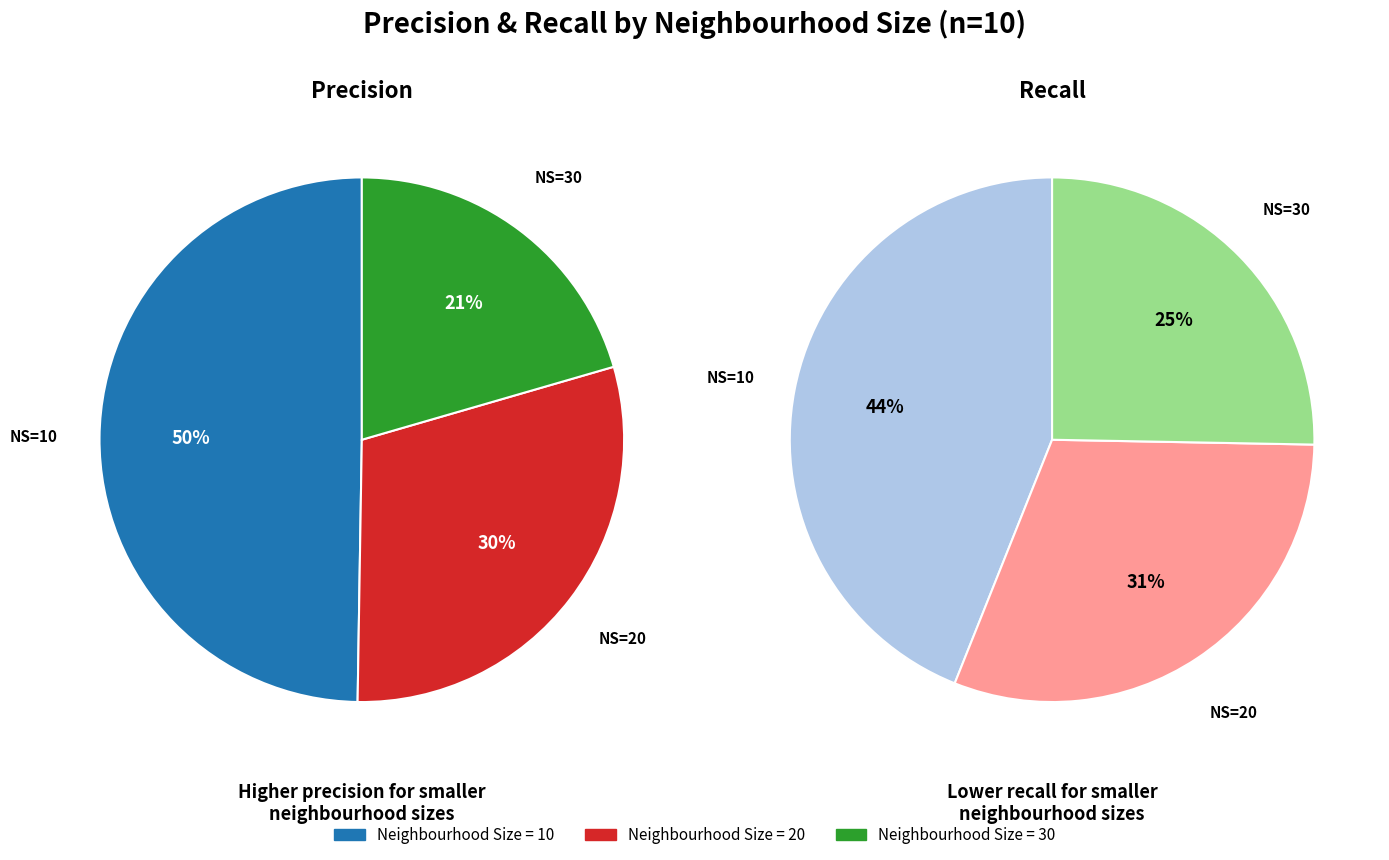

How many slices are in this pie chart?

3